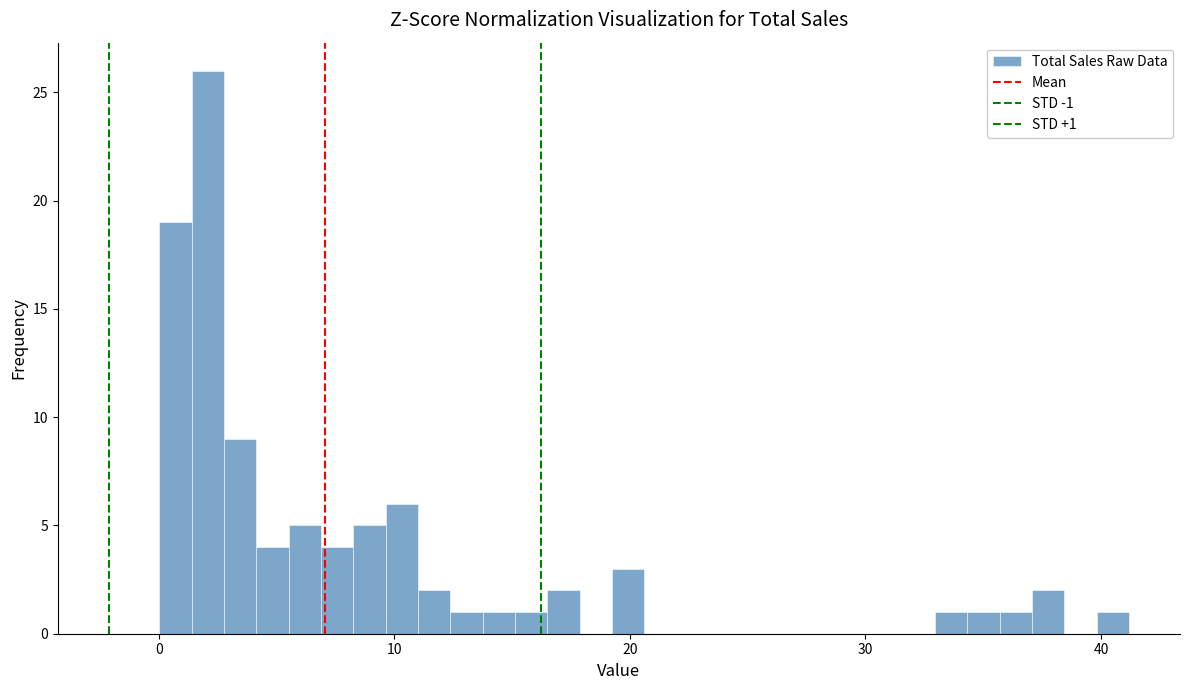

Read against the x-axis, roughly where is the centre of the tallest bar?

2